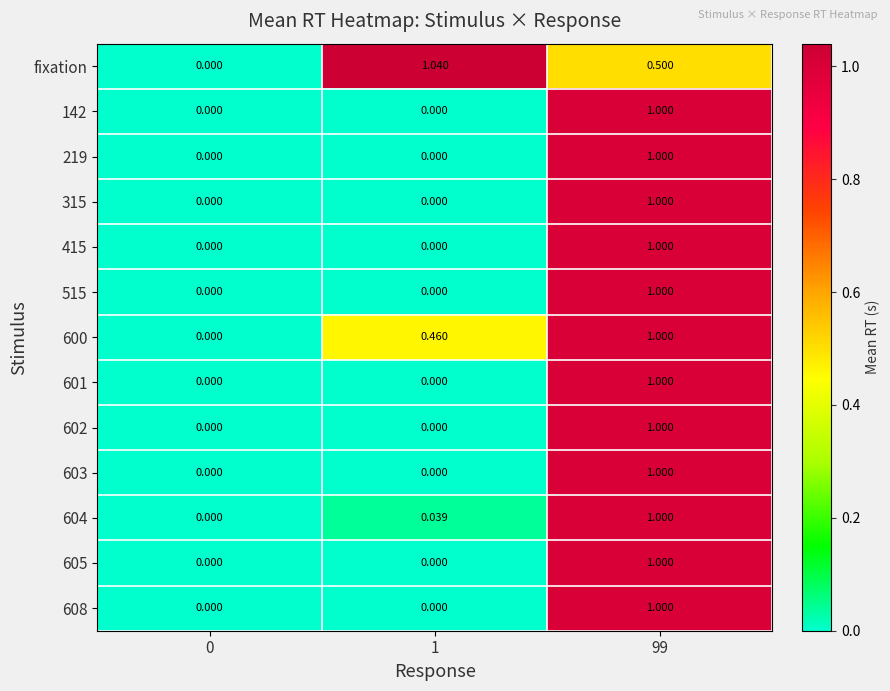

Which label corresponds to the largest value in the chart?

1